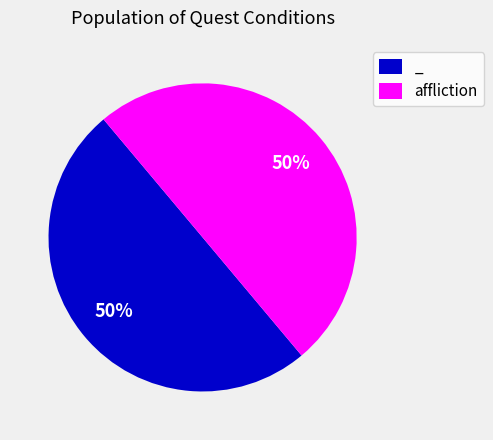

Do affliction and _ together represent more than half of the pie?

Yes